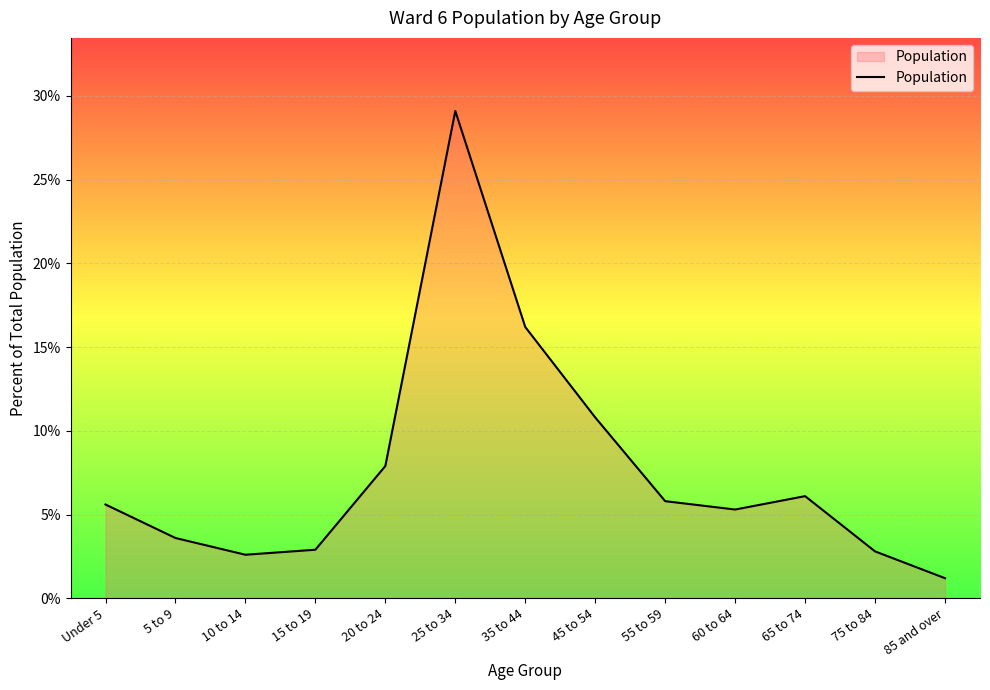

List the labels in order of value, smallest first.

85 and over, 10 to 14, 75 to 84, 15 to 19, 5 to 9, 60 to 64, Under 5, 55 to 59, 65 to 74, 20 to 24, 45 to 54, 35 to 44, 25 to 34